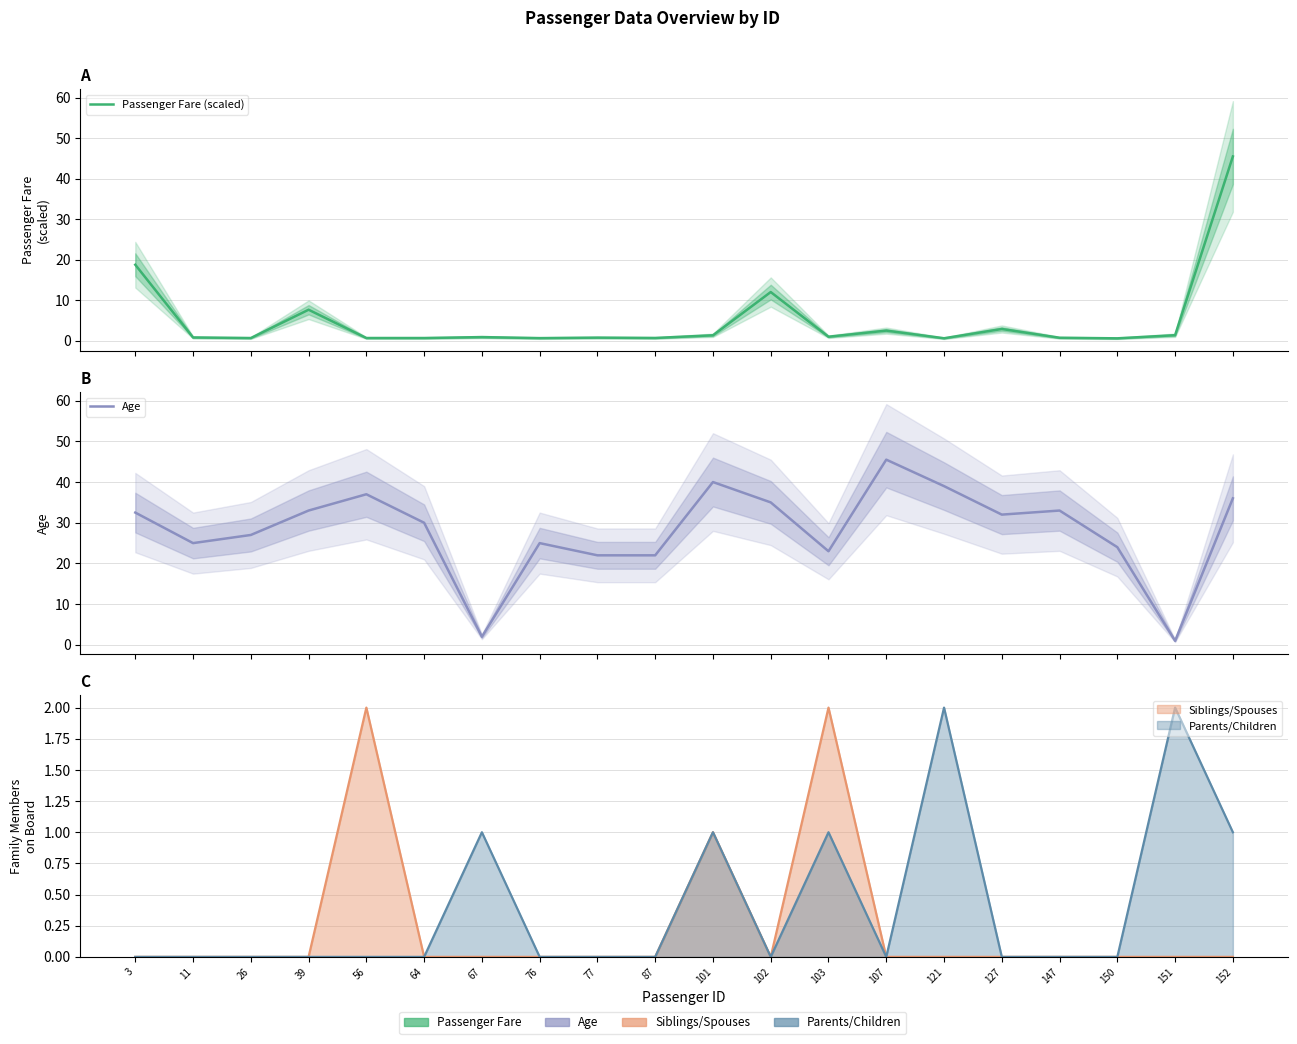

What is the spread (max minus min) of values at 150?

23.4